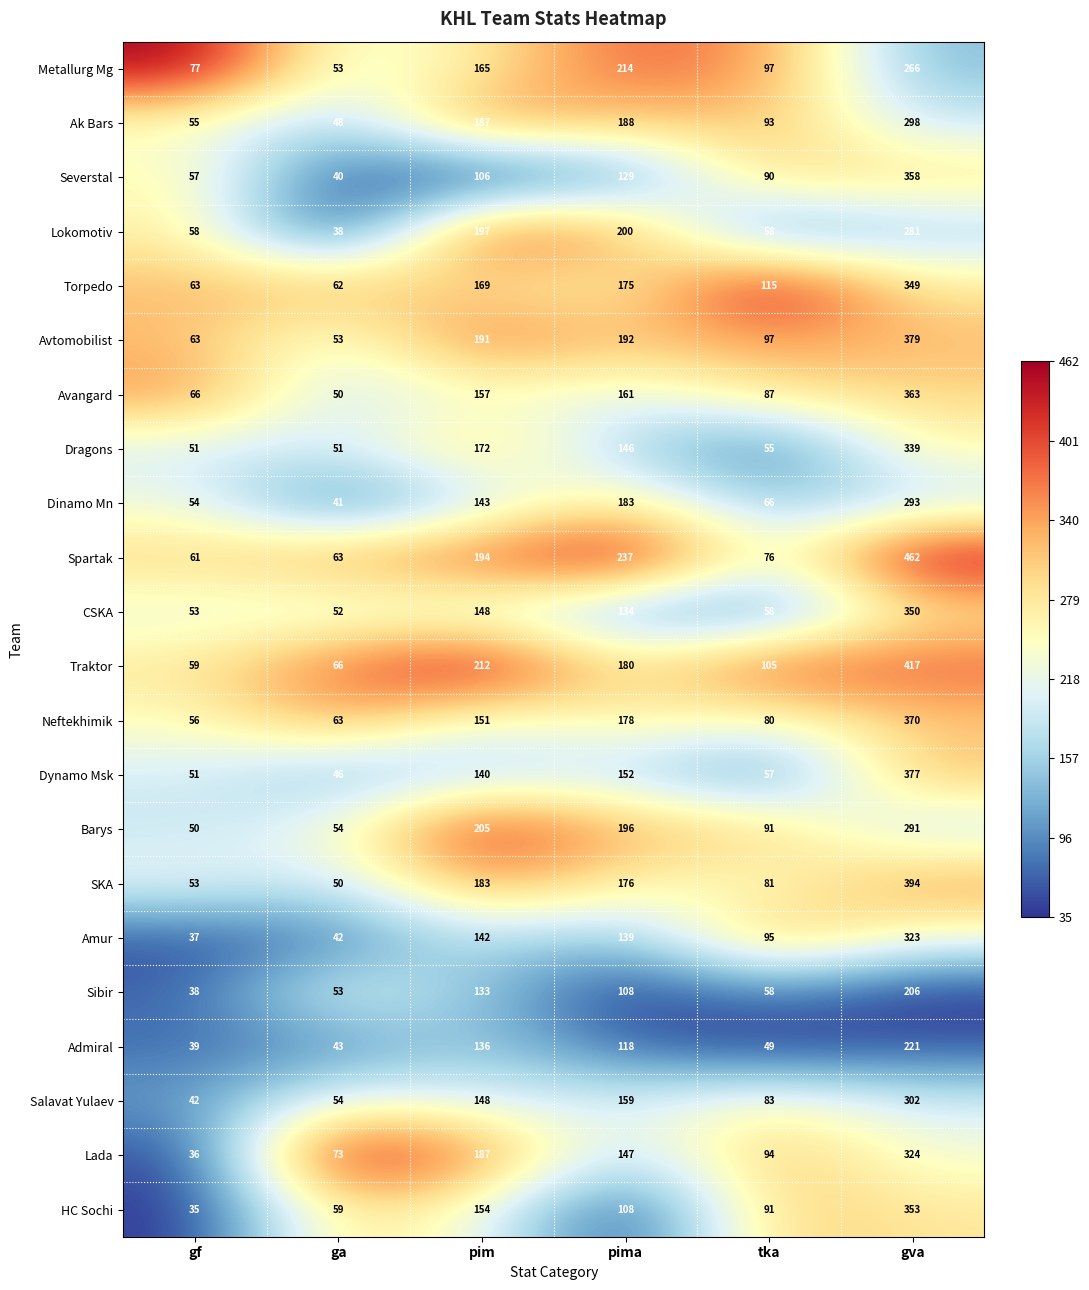

The value of Torpedo at pima is 175. True or false?

True